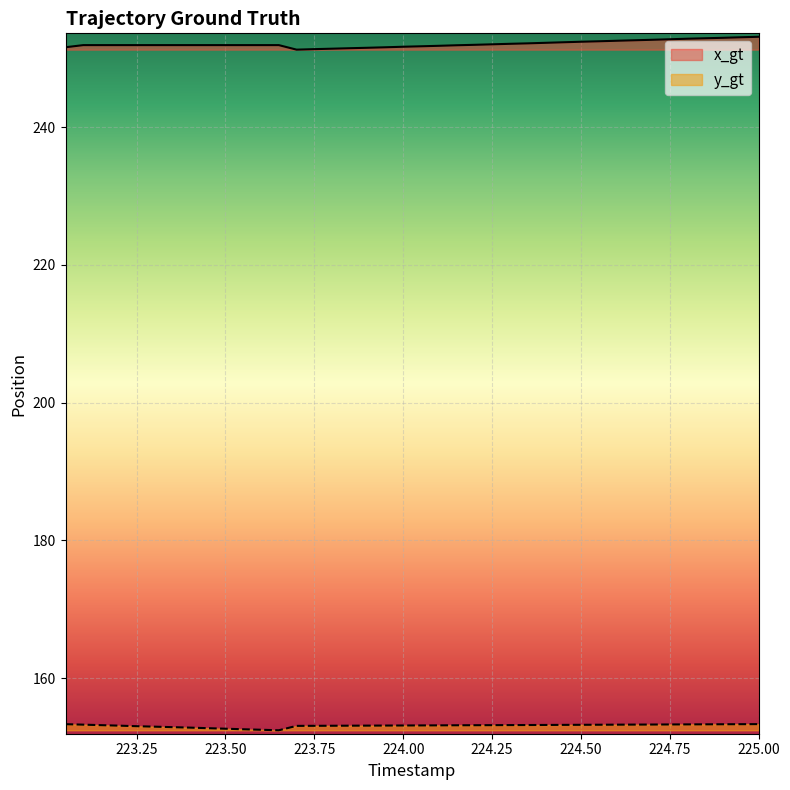

At which category does the chart reach its peak across all series?

225.0